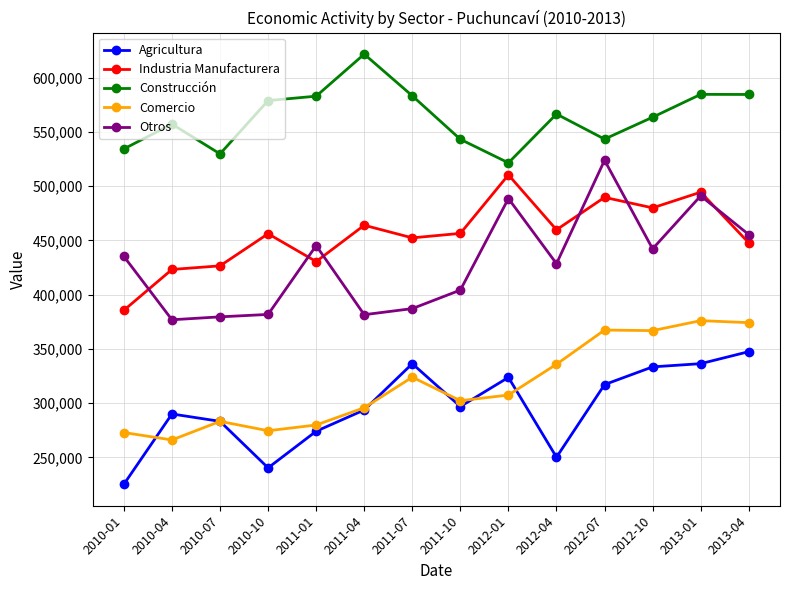

Read the Comercio value at 2011-01.

279868